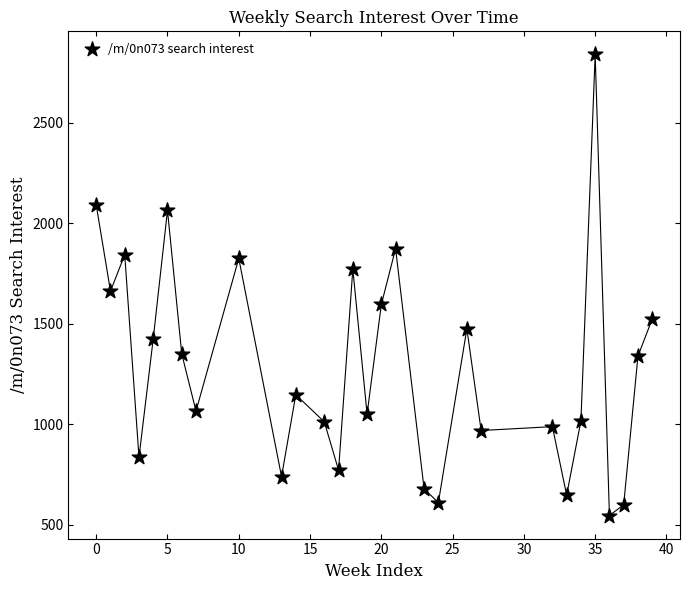

What is the range of X values (max minus min)?

39.0